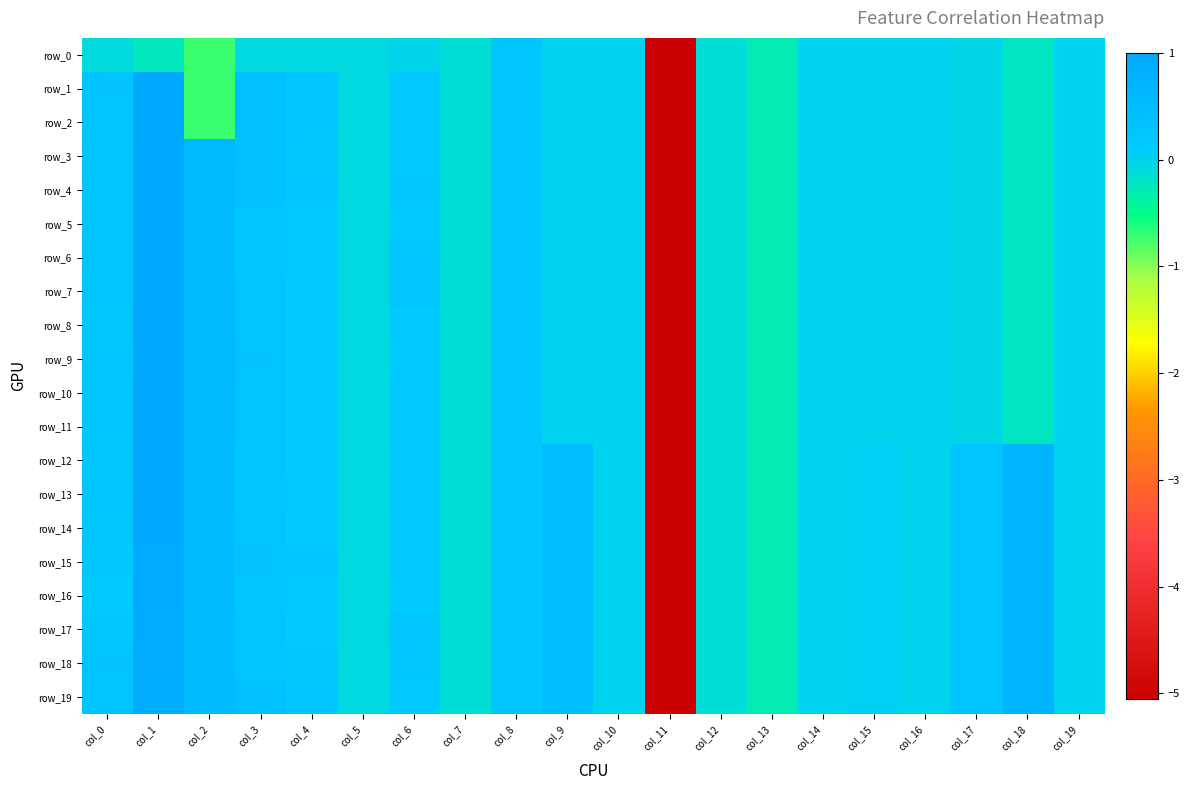

Reading right to left, what are all the values shown in this chart?

row_0: col_19=-0.0	col_18=-0.2	col_17=-0.0	col_16=-0.0	col_15=-0.0	col_14=-0.0	col_13=-0.3	col_12=-0.1	col_11=-5.1	col_10=0.0	col_9=0.0	col_8=0.2	col_7=-0.1	col_6=-0.0	col_5=-0.1	col_4=-0.1	col_3=-0.1	col_2=-0.7	col_1=-0.2	col_0=-0.1
row_1: col_19=-0.0	col_18=-0.2	col_17=-0.0	col_16=-0.0	col_15=-0.0	col_14=-0.0	col_13=-0.3	col_12=-0.1	col_11=-5.1	col_10=0.0	col_9=0.0	col_8=0.2	col_7=-0.1	col_6=0.2	col_5=-0.1	col_4=0.2	col_3=0.4	col_2=-0.7	col_1=1.0	col_0=0.3
row_2: col_19=-0.0	col_18=-0.2	col_17=-0.0	col_16=-0.0	col_15=-0.0	col_14=-0.0	col_13=-0.3	col_12=-0.1	col_11=-5.1	col_10=0.0	col_9=0.0	col_8=0.2	col_7=-0.1	col_6=0.2	col_5=-0.1	col_4=0.2	col_3=0.4	col_2=-0.7	col_1=1.0	col_0=0.3
row_3: col_19=-0.0	col_18=-0.2	col_17=-0.0	col_16=-0.0	col_15=-0.0	col_14=-0.0	col_13=-0.3	col_12=-0.1	col_11=-5.1	col_10=0.0	col_9=0.0	col_8=0.2	col_7=-0.1	col_6=0.2	col_5=-0.1	col_4=0.2	col_3=0.4	col_2=0.6	col_1=1.0	col_0=0.3
row_4: col_19=-0.0	col_18=-0.2	col_17=-0.0	col_16=-0.0	col_15=-0.0	col_14=-0.0	col_13=-0.3	col_12=-0.1	col_11=-5.1	col_10=0.0	col_9=0.0	col_8=0.2	col_7=-0.1	col_6=0.2	col_5=-0.1	col_4=0.2	col_3=0.3	col_2=0.6	col_1=1.0	col_0=0.2
row_5: col_19=-0.0	col_18=-0.2	col_17=-0.0	col_16=-0.0	col_15=-0.0	col_14=-0.0	col_13=-0.3	col_12=-0.1	col_11=-5.1	col_10=0.0	col_9=0.0	col_8=0.2	col_7=-0.1	col_6=0.1	col_5=-0.1	col_4=0.1	col_3=0.3	col_2=0.6	col_1=1.0	col_0=0.3
row_6: col_19=-0.0	col_18=-0.2	col_17=-0.0	col_16=-0.0	col_15=-0.0	col_14=-0.0	col_13=-0.3	col_12=-0.1	col_11=-5.1	col_10=0.0	col_9=0.0	col_8=0.2	col_7=-0.1	col_6=0.2	col_5=-0.1	col_4=0.1	col_3=0.3	col_2=0.6	col_1=1.0	col_0=0.2
row_7: col_19=-0.0	col_18=-0.2	col_17=-0.0	col_16=-0.0	col_15=-0.0	col_14=-0.0	col_13=-0.3	col_12=-0.1	col_11=-5.1	col_10=0.0	col_9=0.0	col_8=0.2	col_7=-0.1	col_6=0.3	col_5=-0.1	col_4=0.2	col_3=0.3	col_2=0.6	col_1=1.0	col_0=0.2
row_8: col_19=-0.0	col_18=-0.2	col_17=-0.0	col_16=-0.0	col_15=-0.0	col_14=-0.0	col_13=-0.3	col_12=-0.1	col_11=-5.1	col_10=0.0	col_9=0.0	col_8=0.2	col_7=-0.1	col_6=0.1	col_5=-0.1	col_4=0.2	col_3=0.3	col_2=0.5	col_1=1.0	col_0=0.2
row_9: col_19=-0.0	col_18=-0.2	col_17=-0.0	col_16=-0.0	col_15=-0.0	col_14=-0.0	col_13=-0.3	col_12=-0.1	col_11=-5.1	col_10=0.0	col_9=0.0	col_8=0.2	col_7=-0.1	col_6=0.1	col_5=-0.1	col_4=0.2	col_3=0.3	col_2=0.5	col_1=1.0	col_0=0.2
row_10: col_19=-0.0	col_18=-0.2	col_17=-0.0	col_16=-0.0	col_15=-0.0	col_14=-0.0	col_13=-0.3	col_12=-0.1	col_11=-5.1	col_10=0.0	col_9=0.0	col_8=0.2	col_7=-0.1	col_6=0.2	col_5=-0.1	col_4=0.2	col_3=0.3	col_2=0.5	col_1=1.0	col_0=0.2
row_11: col_19=-0.0	col_18=-0.2	col_17=-0.0	col_16=-0.0	col_15=-0.0	col_14=-0.0	col_13=-0.3	col_12=-0.1	col_11=-5.1	col_10=0.0	col_9=0.0	col_8=0.2	col_7=-0.1	col_6=0.1	col_5=-0.1	col_4=0.1	col_3=0.3	col_2=0.5	col_1=1.0	col_0=0.2
row_12: col_19=0.0	col_18=0.7	col_17=0.3	col_16=-0.0	col_15=0.0	col_14=-0.0	col_13=-0.3	col_12=-0.1	col_11=-5.1	col_10=0.0	col_9=0.5	col_8=0.2	col_7=-0.1	col_6=0.1	col_5=-0.1	col_4=0.1	col_3=0.3	col_2=0.5	col_1=1.0	col_0=0.2
row_13: col_19=0.0	col_18=0.7	col_17=0.3	col_16=-0.0	col_15=0.0	col_14=-0.0	col_13=-0.3	col_12=-0.1	col_11=-5.1	col_10=0.0	col_9=0.5	col_8=0.2	col_7=-0.1	col_6=0.2	col_5=-0.1	col_4=0.1	col_3=0.3	col_2=0.5	col_1=1.0	col_0=0.2
row_14: col_19=0.0	col_18=0.7	col_17=0.3	col_16=-0.0	col_15=0.0	col_14=-0.0	col_13=-0.3	col_12=-0.1	col_11=-5.1	col_10=0.0	col_9=0.5	col_8=0.2	col_7=-0.1	col_6=0.1	col_5=-0.1	col_4=0.2	col_3=0.3	col_2=0.5	col_1=0.9	col_0=0.2
row_15: col_19=0.0	col_18=0.7	col_17=0.3	col_16=-0.0	col_15=0.0	col_14=-0.0	col_13=-0.3	col_12=-0.1	col_11=-5.1	col_10=0.0	col_9=0.5	col_8=0.2	col_7=-0.1	col_6=0.1	col_5=-0.1	col_4=0.2	col_3=0.3	col_2=0.5	col_1=0.9	col_0=0.2
row_16: col_19=0.0	col_18=0.7	col_17=0.3	col_16=-0.0	col_15=0.0	col_14=-0.0	col_13=-0.3	col_12=-0.1	col_11=-5.1	col_10=0.0	col_9=0.5	col_8=0.2	col_7=-0.1	col_6=0.1	col_5=-0.1	col_4=0.2	col_3=0.3	col_2=0.5	col_1=0.9	col_0=0.2
row_17: col_19=0.0	col_18=0.7	col_17=0.3	col_16=-0.0	col_15=0.0	col_14=-0.0	col_13=-0.3	col_12=-0.1	col_11=-5.1	col_10=0.0	col_9=0.5	col_8=0.2	col_7=-0.1	col_6=0.2	col_5=-0.1	col_4=0.2	col_3=0.3	col_2=0.5	col_1=0.9	col_0=0.2
row_18: col_19=0.0	col_18=0.7	col_17=0.3	col_16=-0.0	col_15=0.0	col_14=-0.0	col_13=-0.3	col_12=-0.1	col_11=-5.1	col_10=0.0	col_9=0.5	col_8=0.2	col_7=-0.1	col_6=0.2	col_5=-0.1	col_4=0.2	col_3=0.3	col_2=0.5	col_1=0.9	col_0=0.3
row_19: col_19=0.0	col_18=0.7	col_17=0.3	col_16=-0.0	col_15=0.0	col_14=-0.0	col_13=-0.3	col_12=-0.1	col_11=-5.1	col_10=0.0	col_9=0.5	col_8=0.2	col_7=-0.1	col_6=0.2	col_5=-0.1	col_4=0.2	col_3=0.3	col_2=0.5	col_1=0.9	col_0=0.3